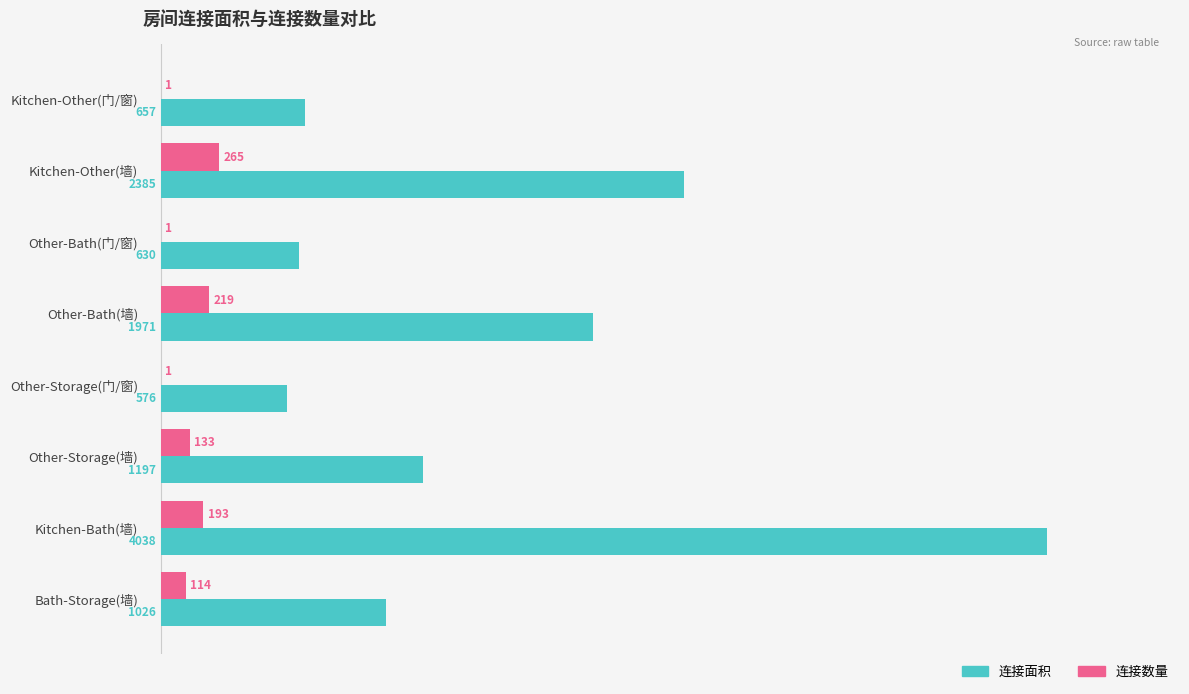

Rank the series by their maximum value, from highest to lowest.

连接面积, 连接数量